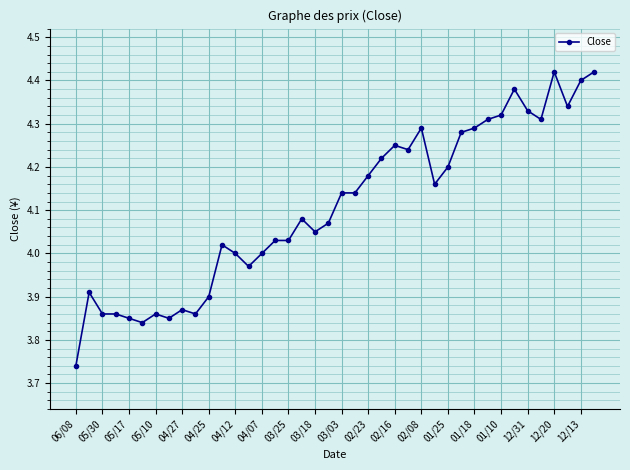

What is the difference between the maximum and second lowest values?

0.6